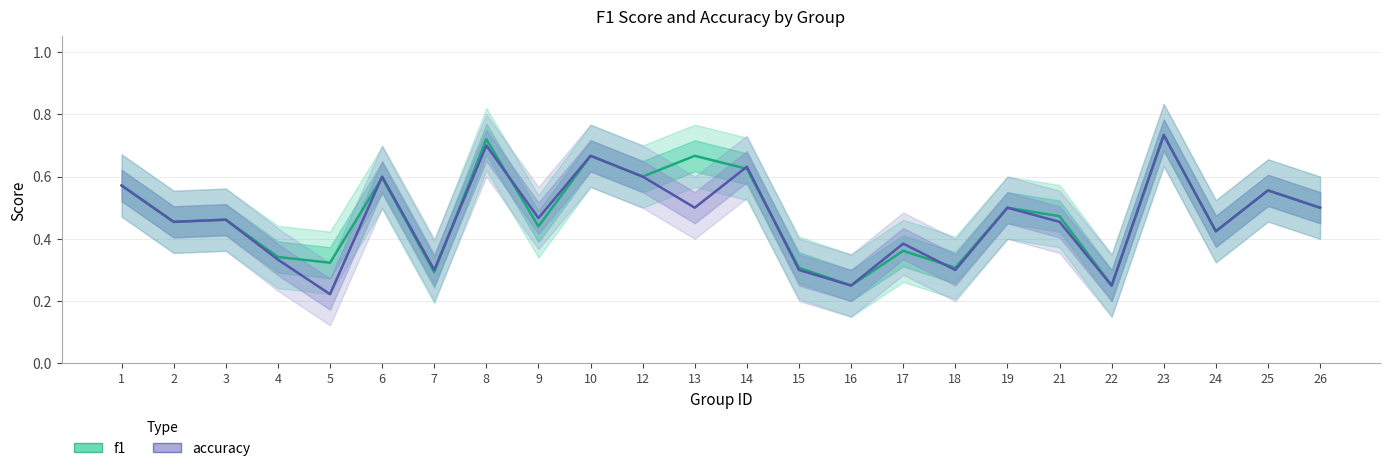

How many interior local peaks does the f1 series have?

9